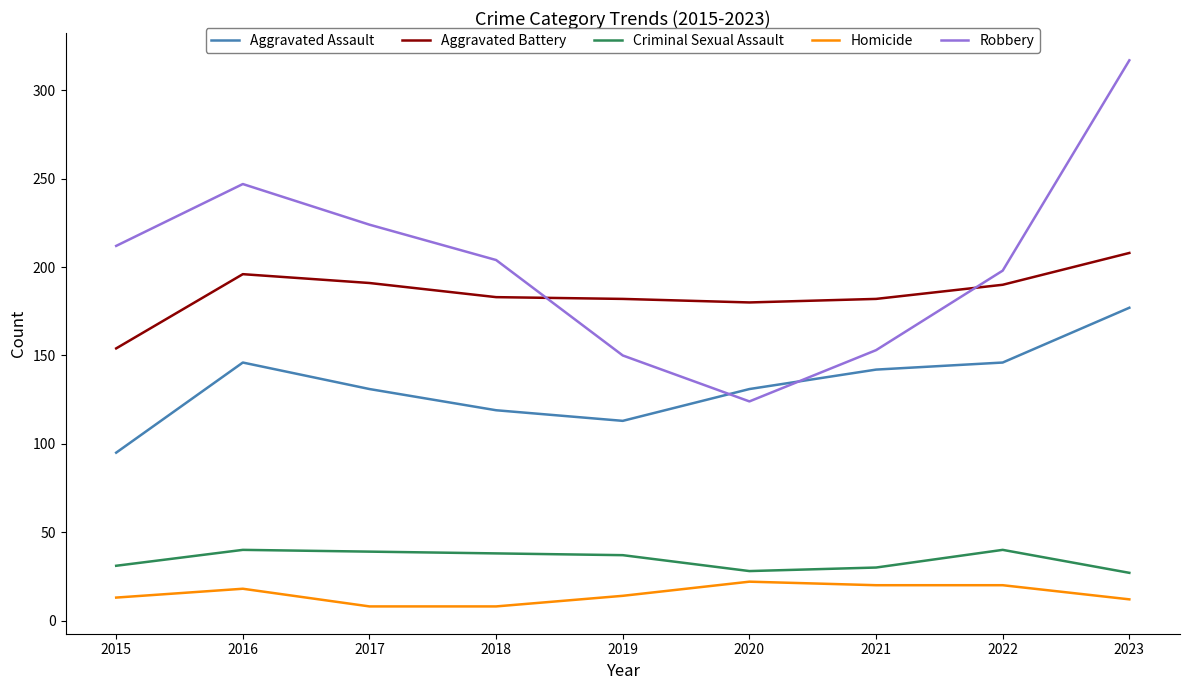

At which category is the sum across all series the highest?

2023